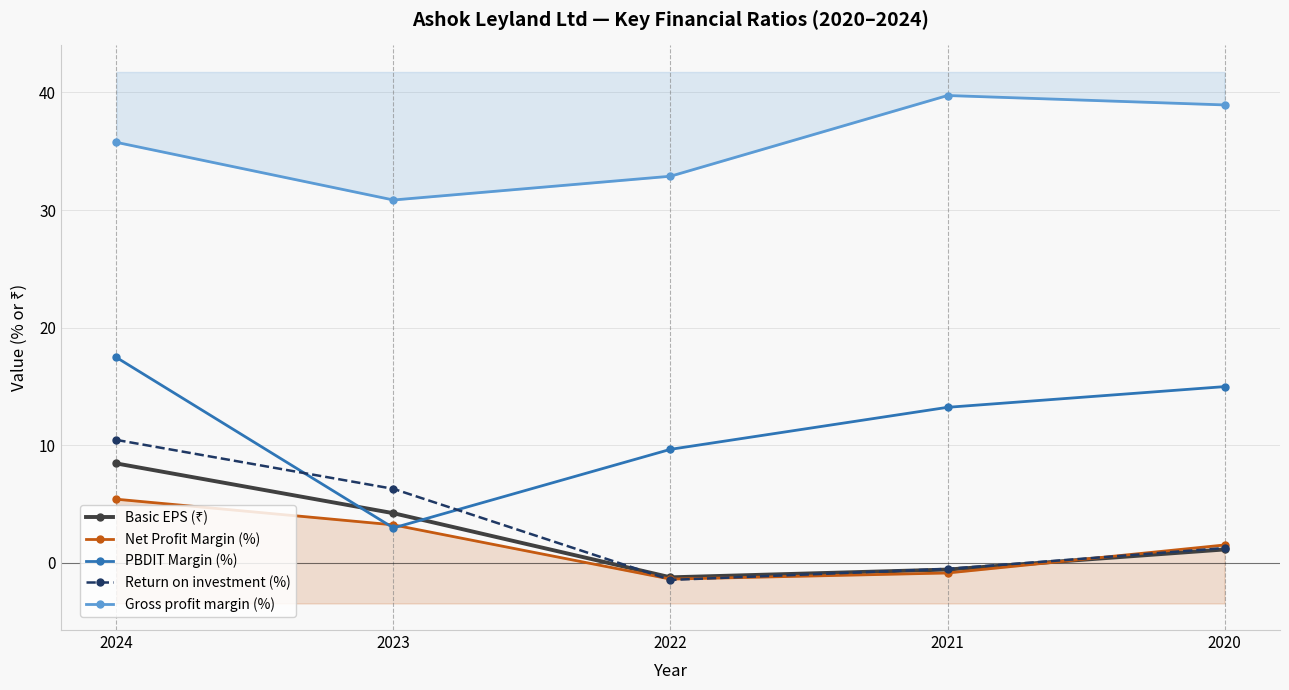

At how many categories does at least one series exceed 14?

5